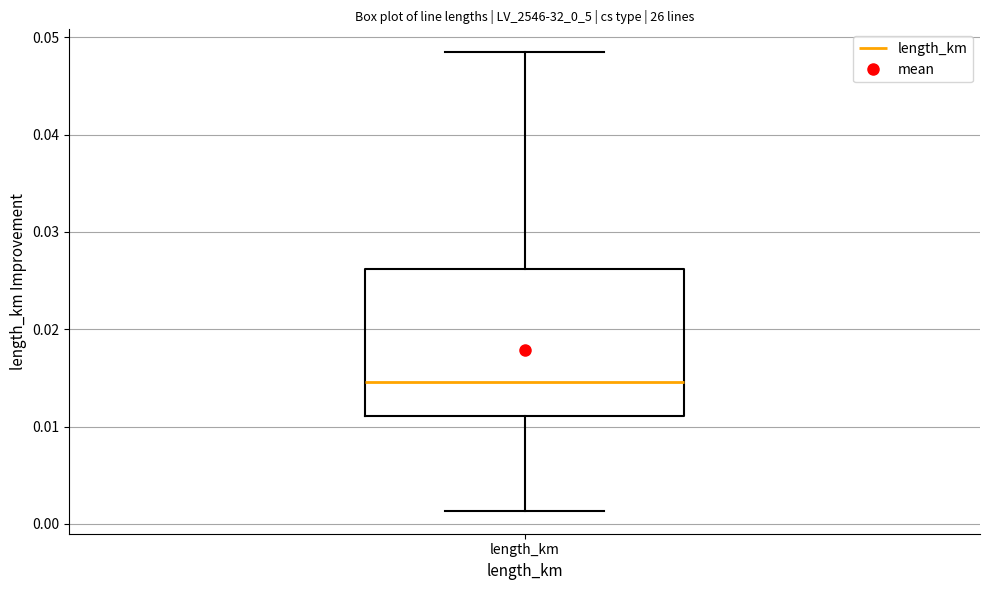

Transcribe this box plot: give where the median line is, the range the box spans, and where the two whiskers end, as read against the y-axis. The values are not printed on the chart, so give them approximately, as read against the axis.

median 0.015, box 0.011 to 0.026, whiskers 0.001 to 0.048